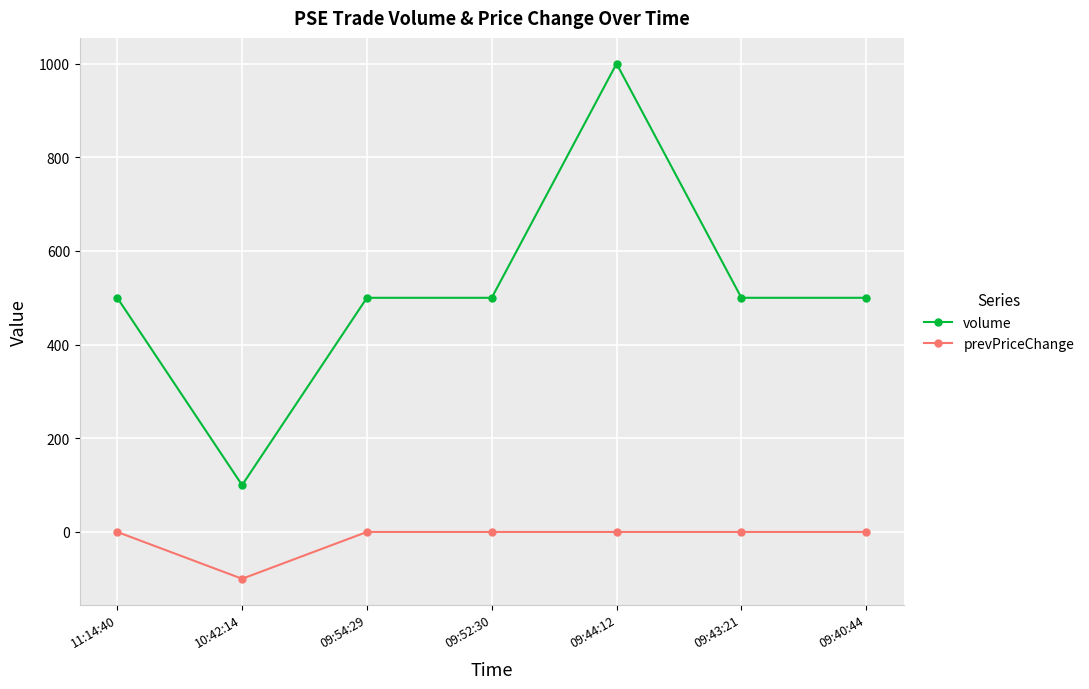

Reading left to right, transcribe all the data shown in this chart.

volume: 11:14:40=500	10:42:14=100	09:54:29=500	09:52:30=500	09:44:12=1000	09:43:21=500	09:40:44=500
prevPriceChange: 11:14:40=0	10:42:14=-100	09:54:29=0	09:52:30=0	09:44:12=0	09:43:21=0	09:40:44=0